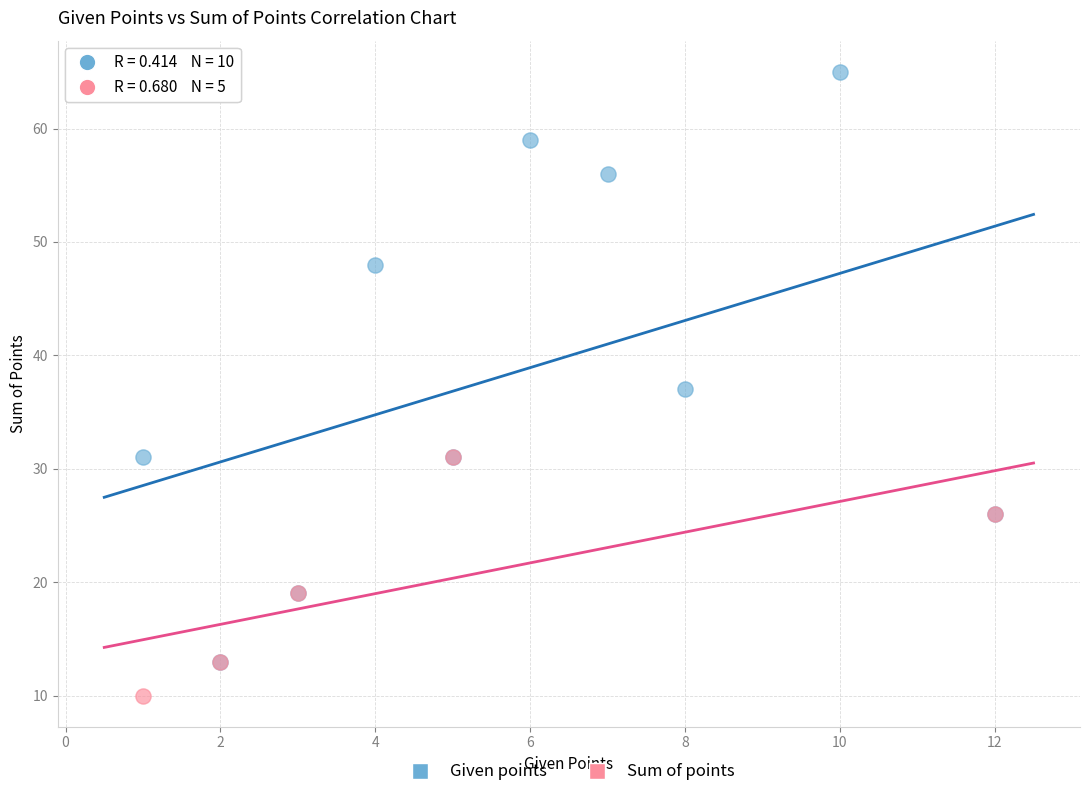

Which series reaches the maximum Y coordinate?

Given points